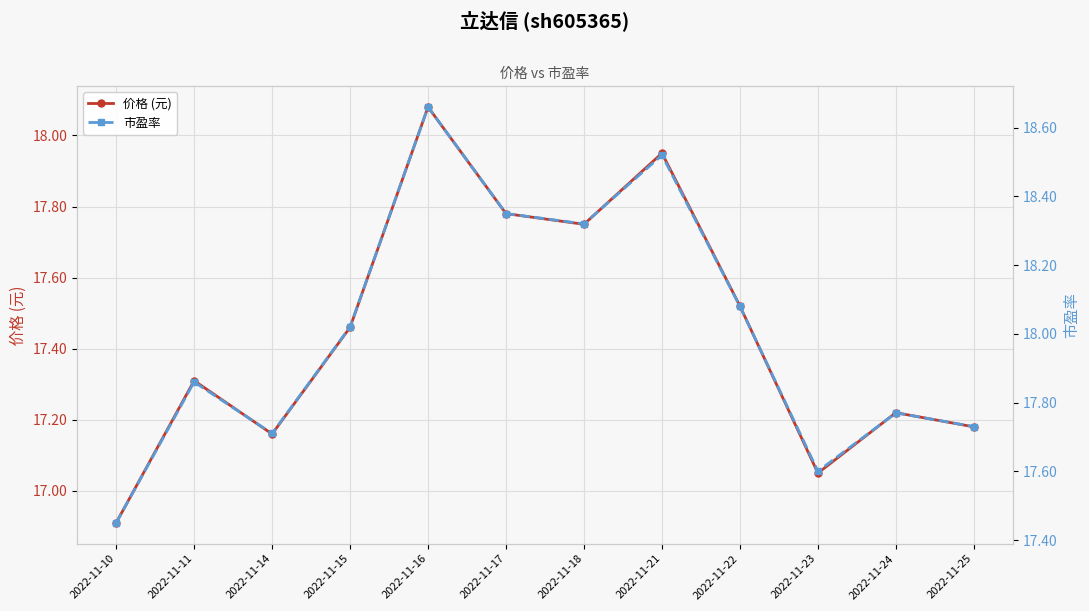

Count the number of categories in the chart.

12